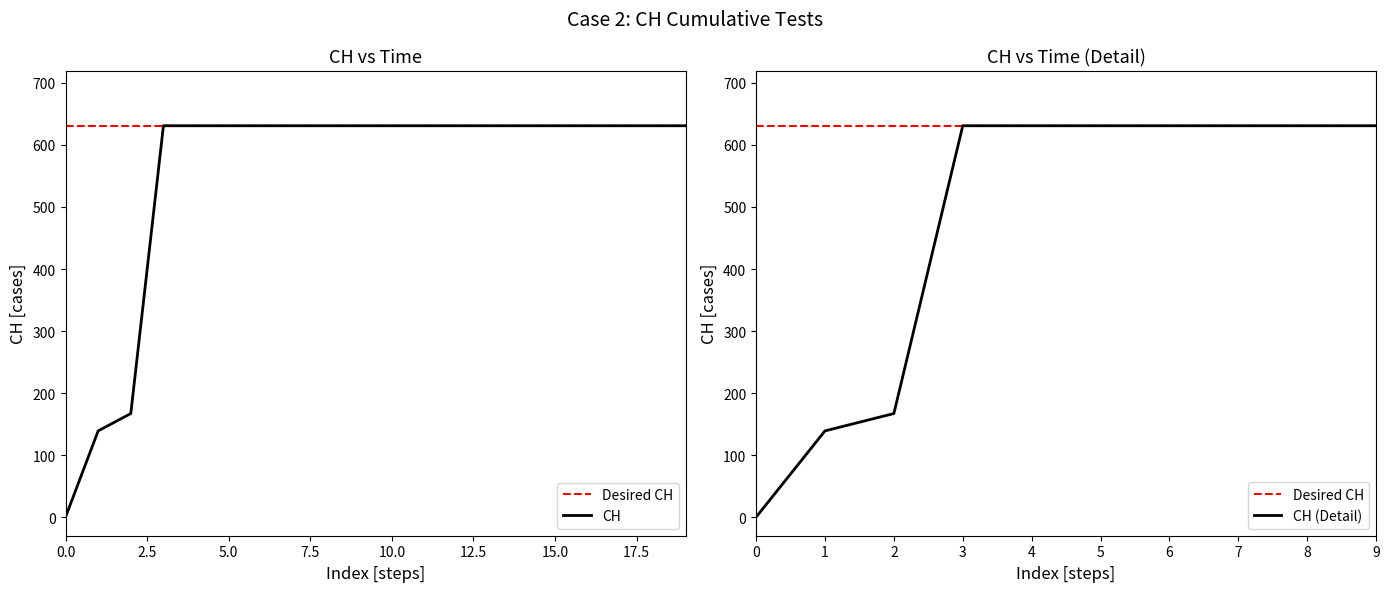

What is the difference between the second highest and minimum values?

631